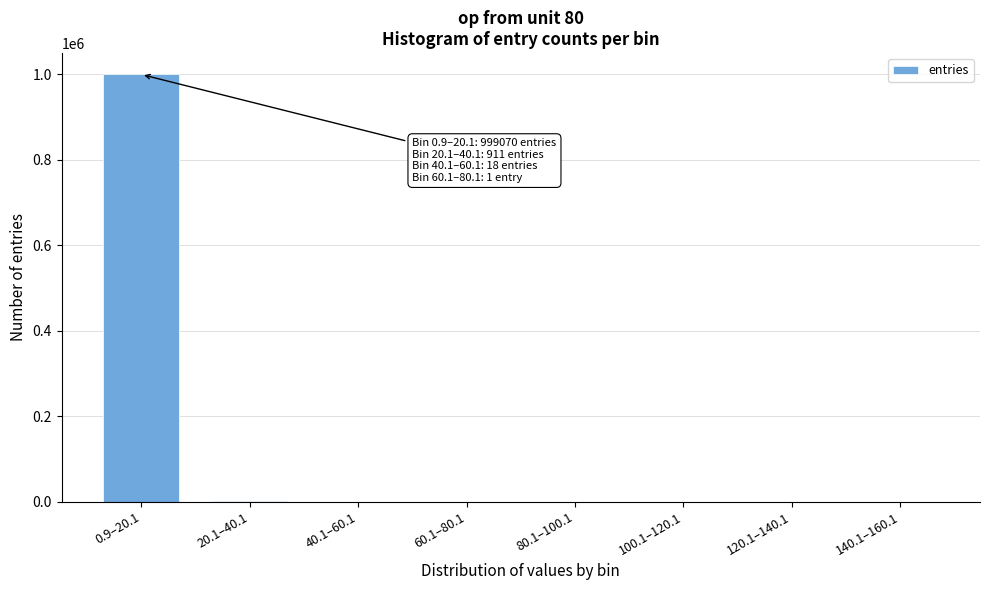

At which category does the chart reach its peak across all series?

0.9–20.1